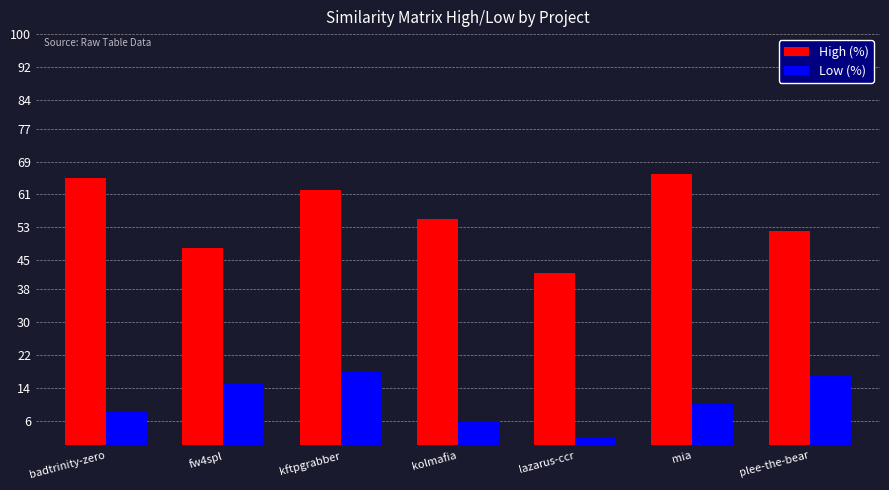

What is the value of the High (%) bar at the 3rd from the left?

0.6